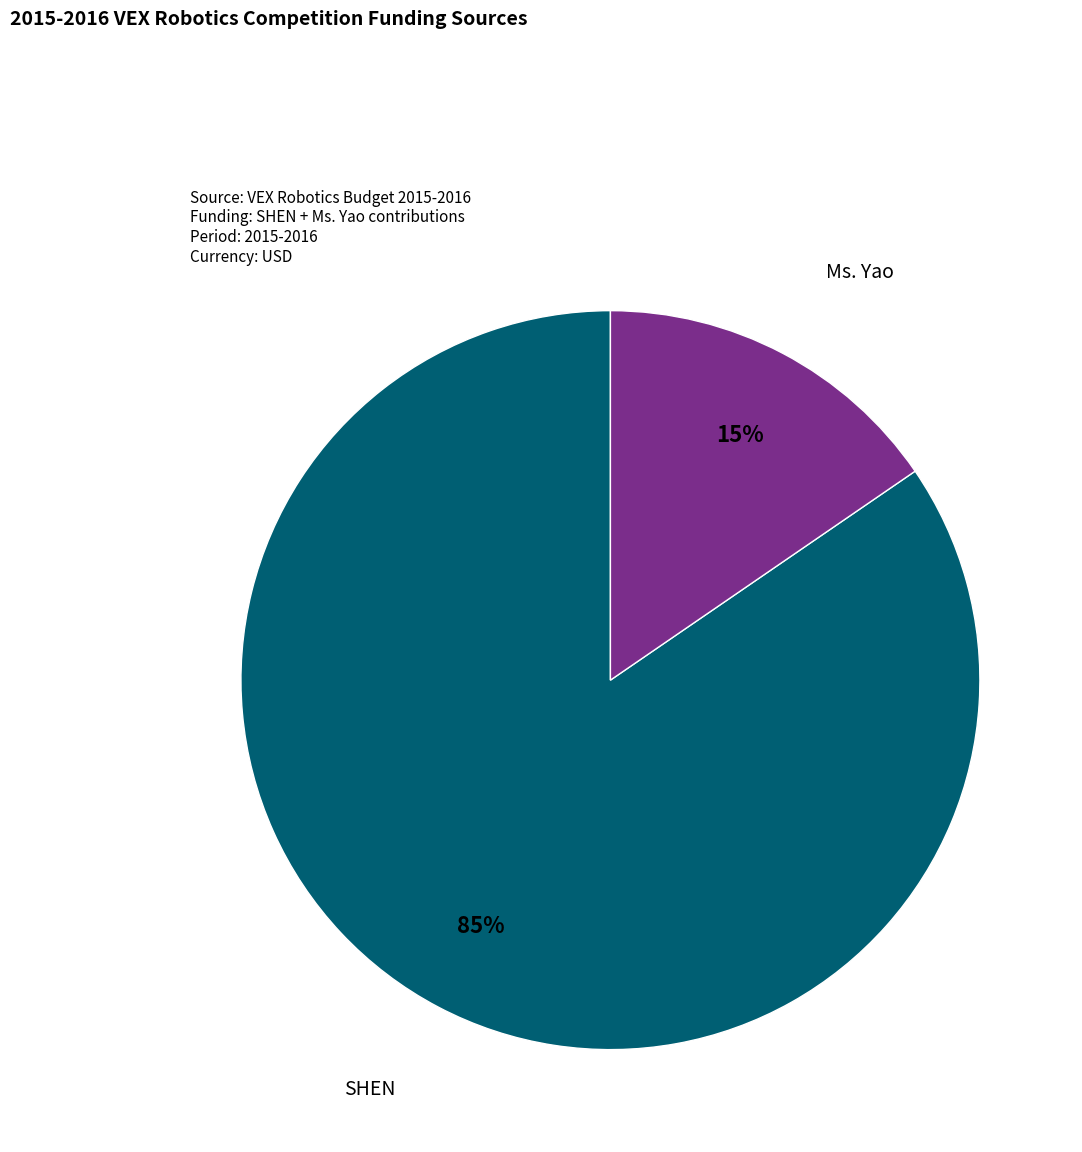

Does SHEN represent more than half of the total?

Yes